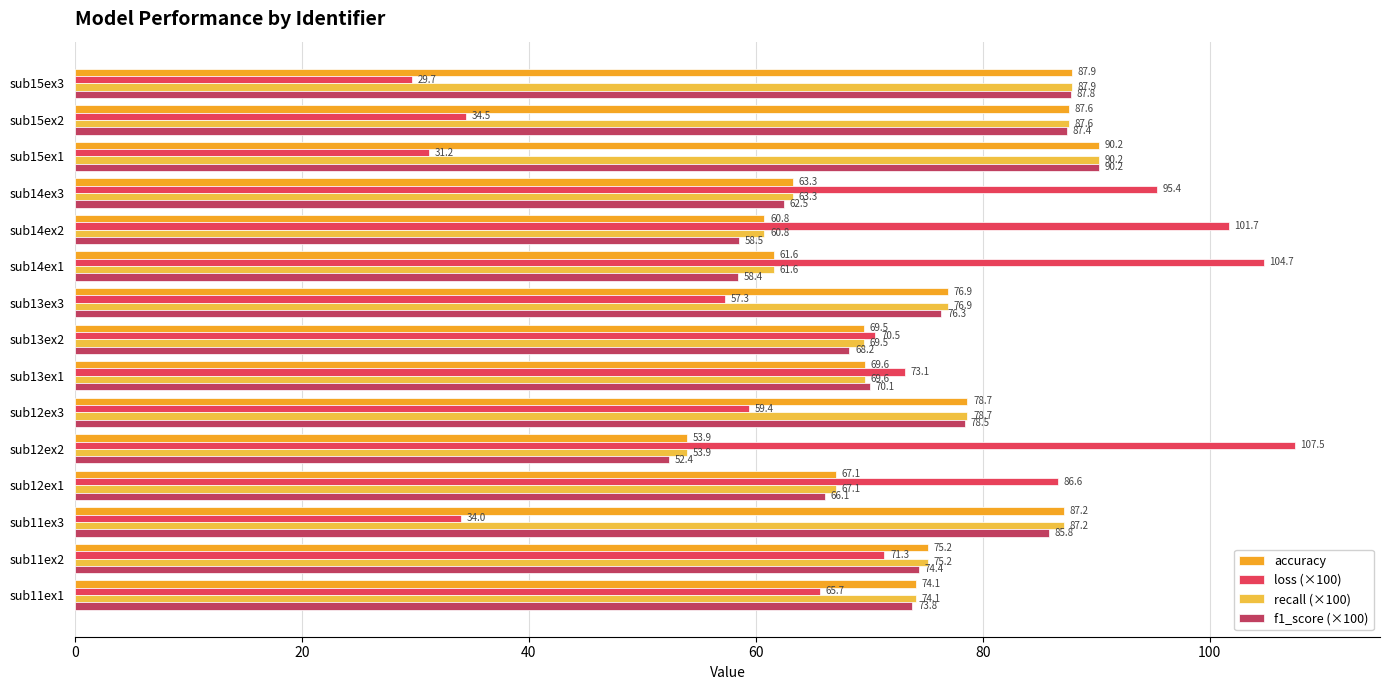

Count the number of data series in this chart.

4